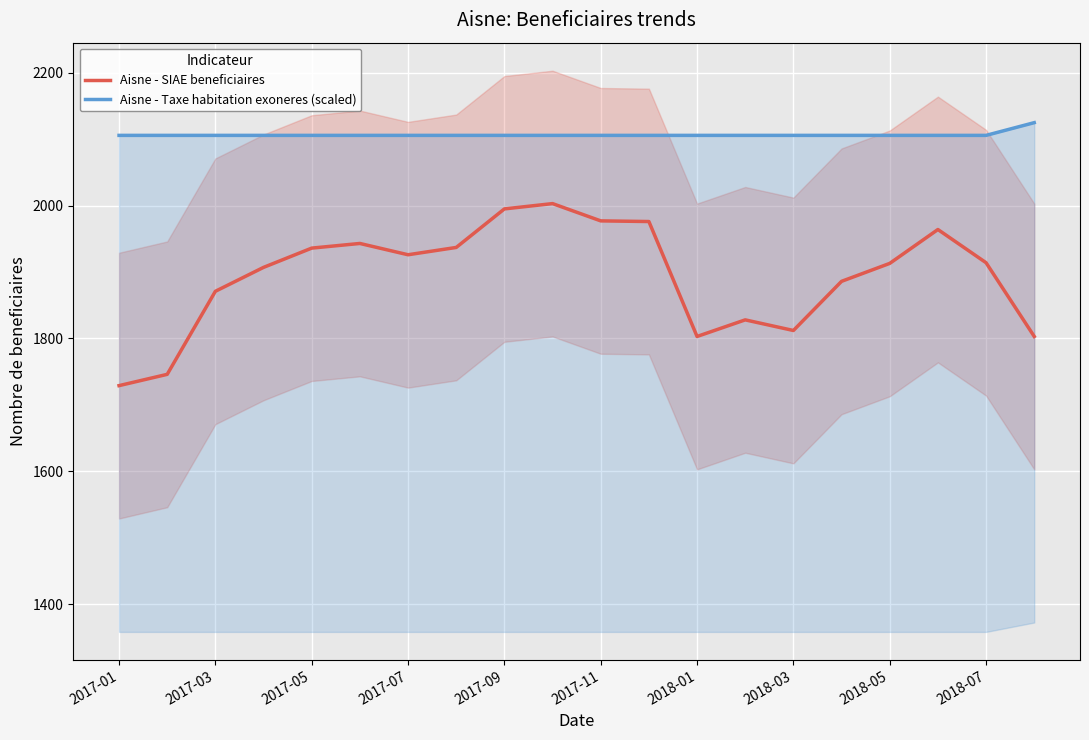

How many values in the Aisne - SIAE beneficiaires series exceed 1914?

9